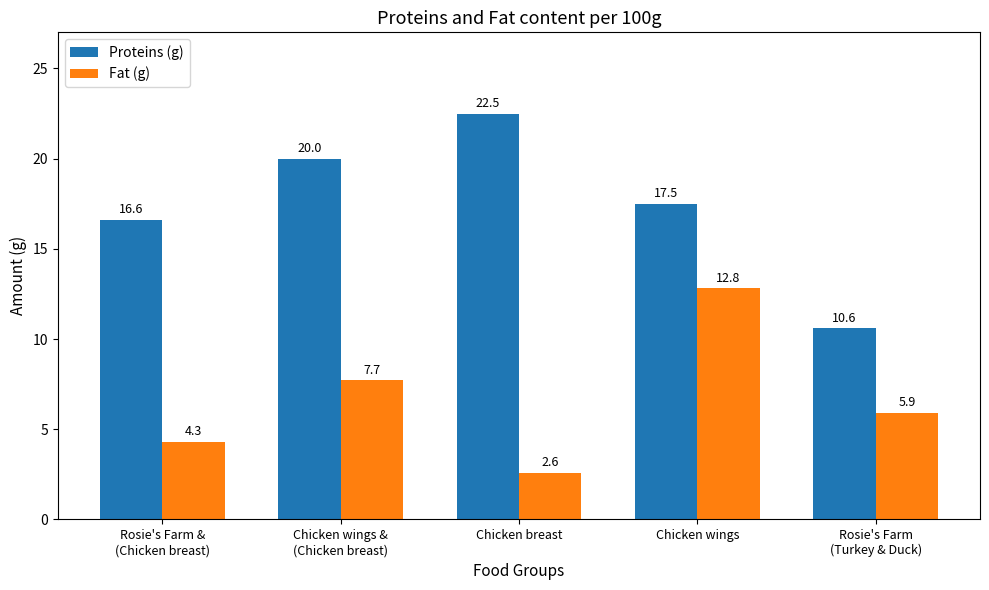

At which label does Fat (g) first exceed 5?

Chicken wings &
(Chicken breast)